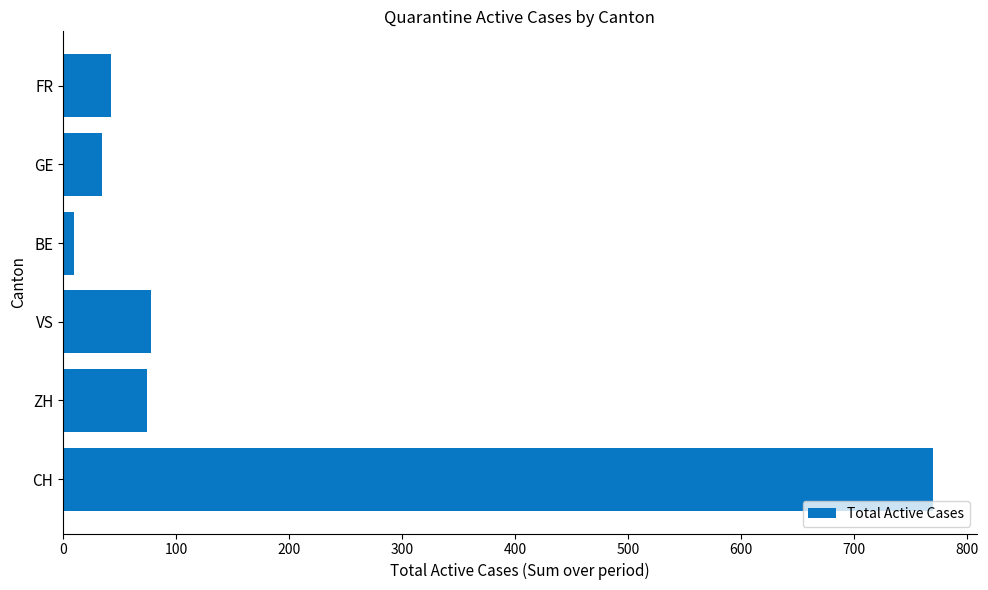

Reading top to bottom, list all the values displayed in this chart.

FR=42	GE=34	BE=10	VS=78	ZH=74	CH=770